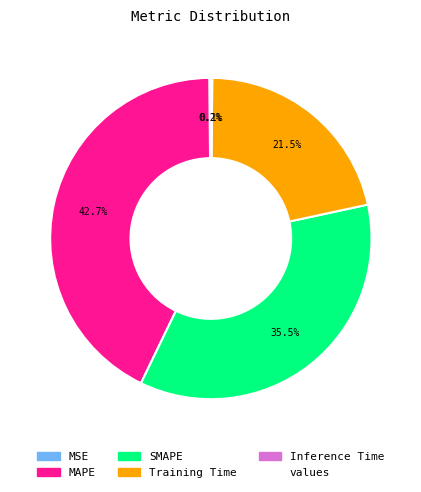

Does any single category account for the majority?

No